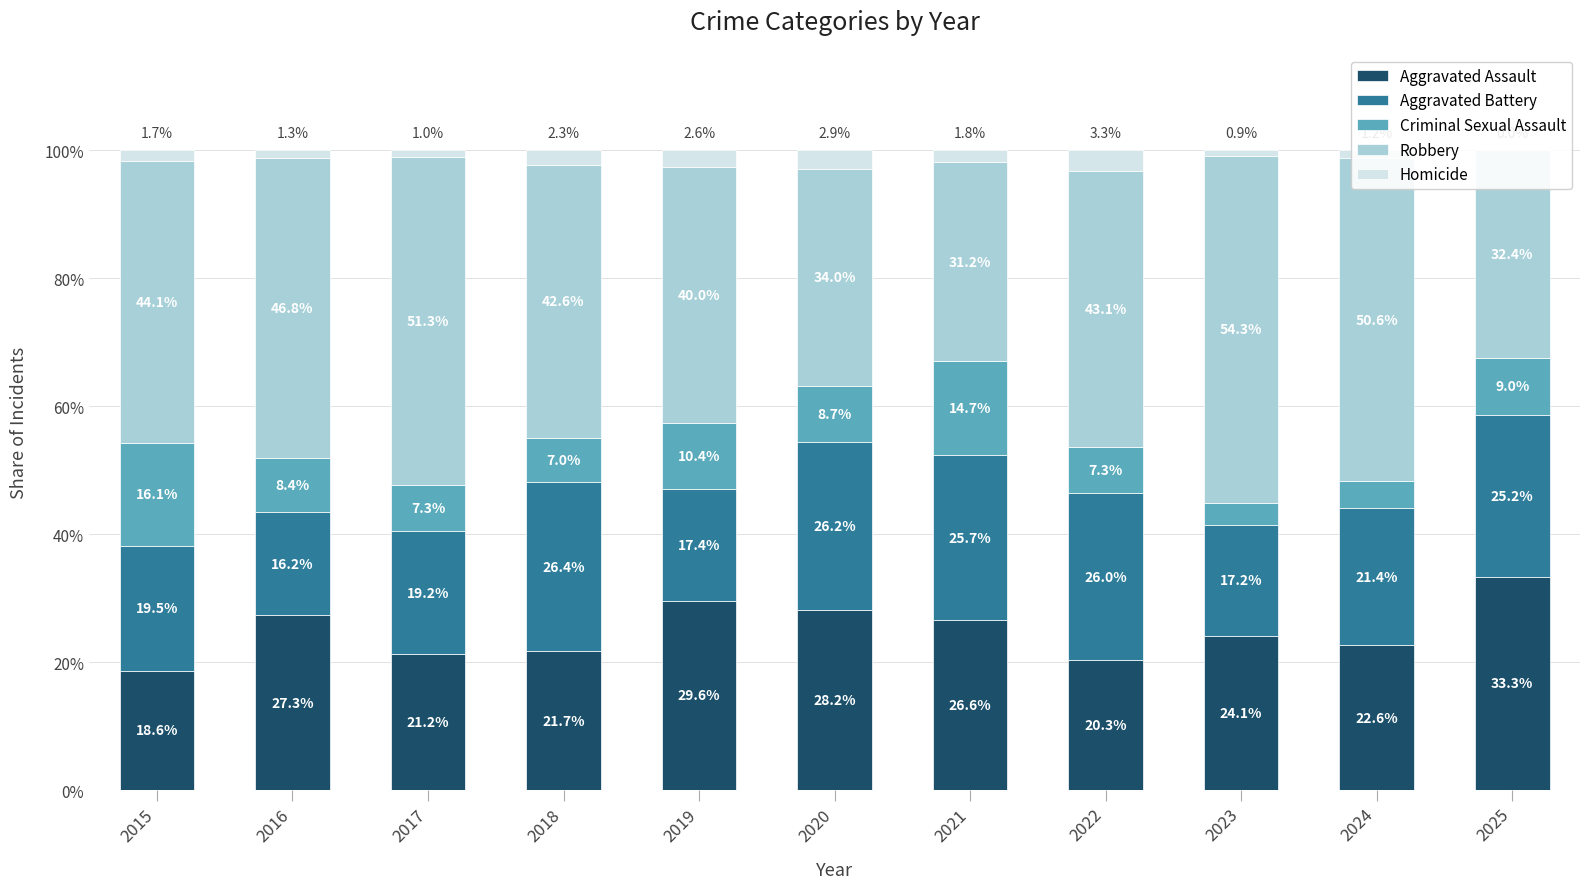

The value of Homicide at 2018 is 2.3. True or false?

True